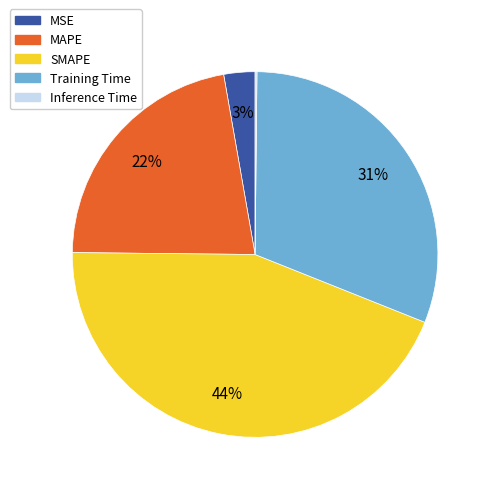

Is there a majority slice in this chart?

No